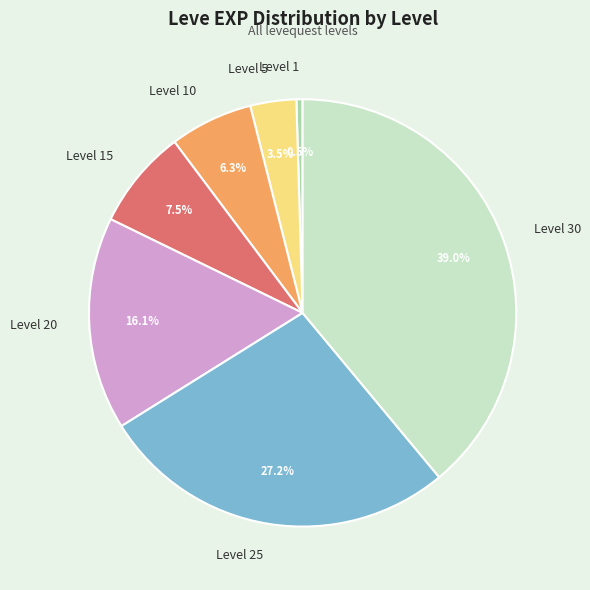

What percentage is the Level 20 slice, to the nearest percent?

16%